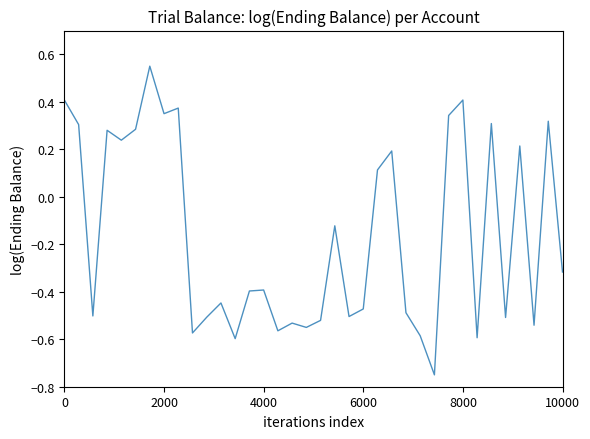

What is the difference between the maximum and minimum values?

1.3